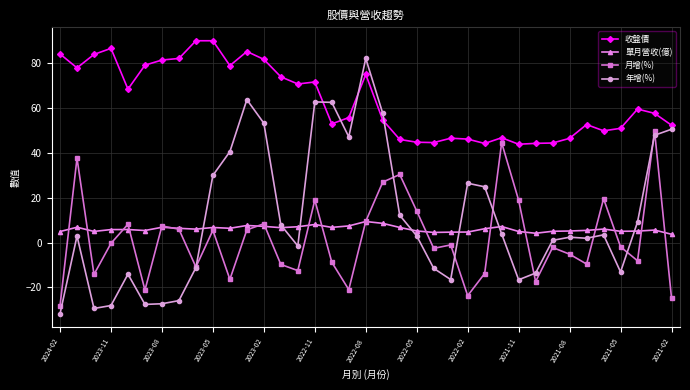

Which series has the widest spread of values?

年增(%)